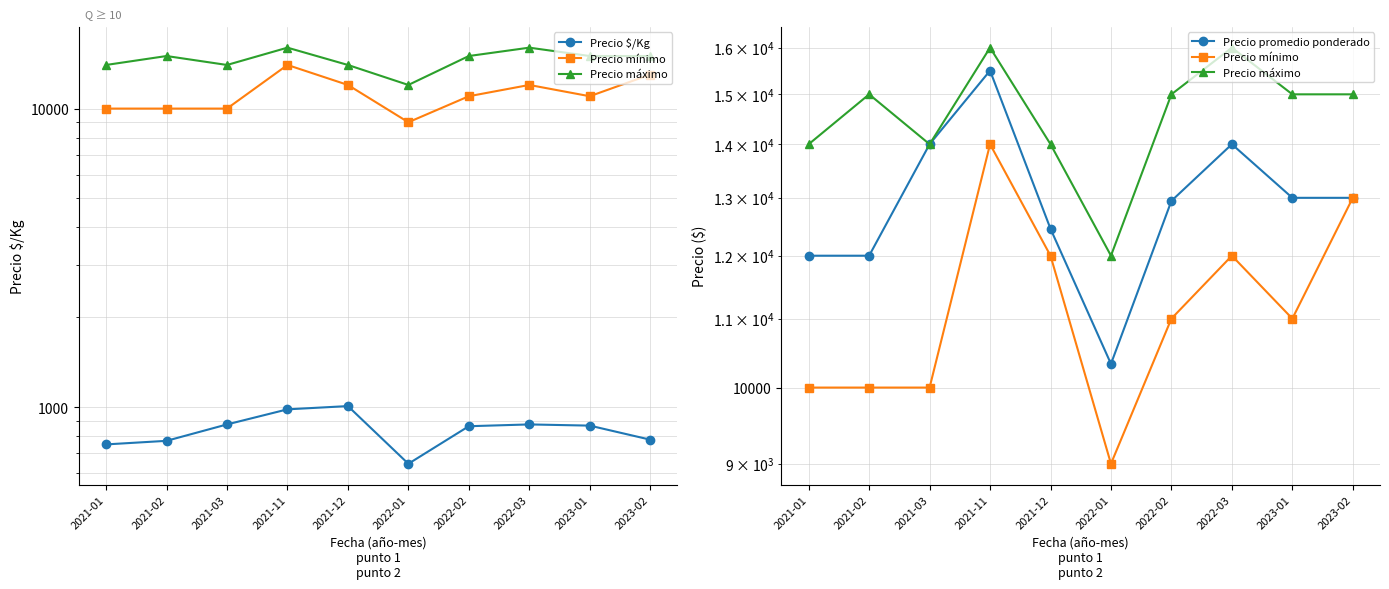

In Precio mínimo, how many points are higher than both neighbors (excluding endpoints)?

2